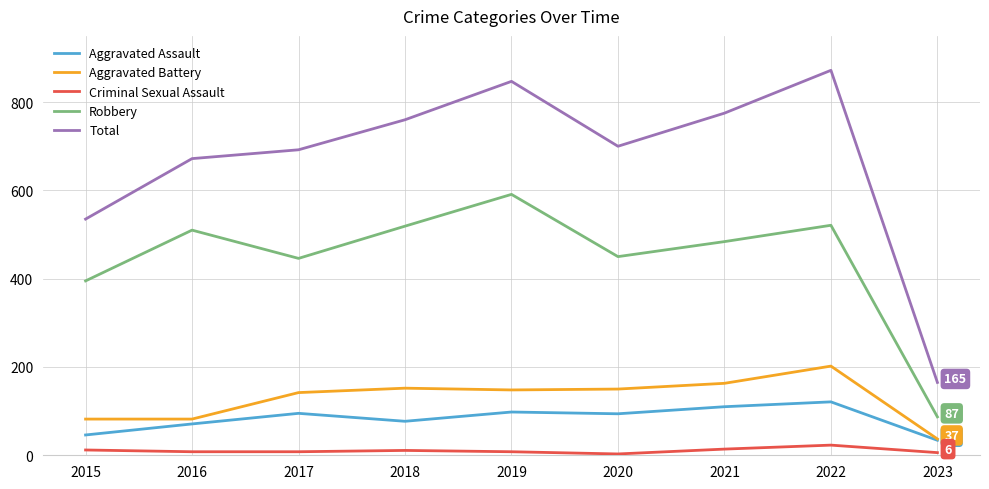

Which series has the widest spread of values?

Total